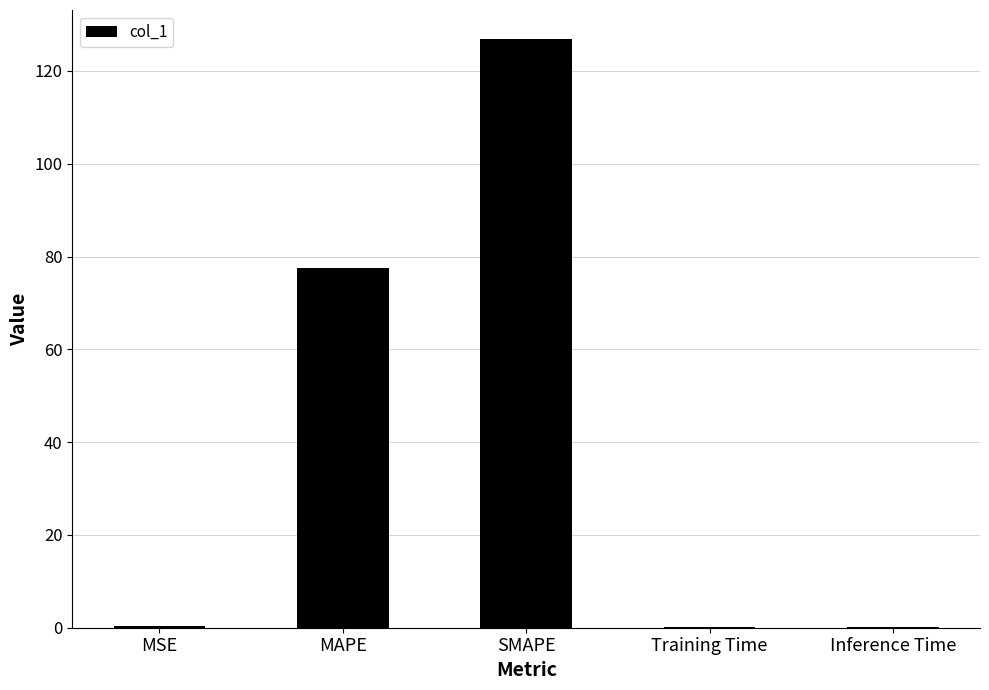

The chart shows a value of 0.3 at MSE. True or false?

True